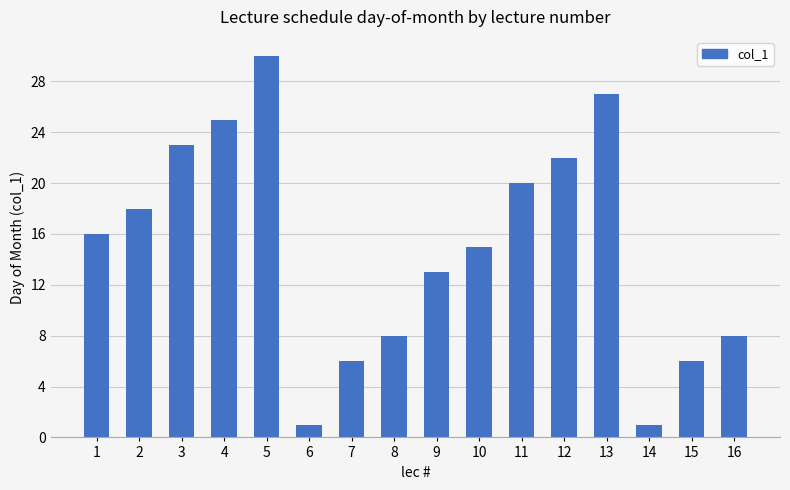

Reading left to right, list all the values displayed in this chart.

16	18	23	25	30	1	6	8	13	15	20	22	27	1	6	8